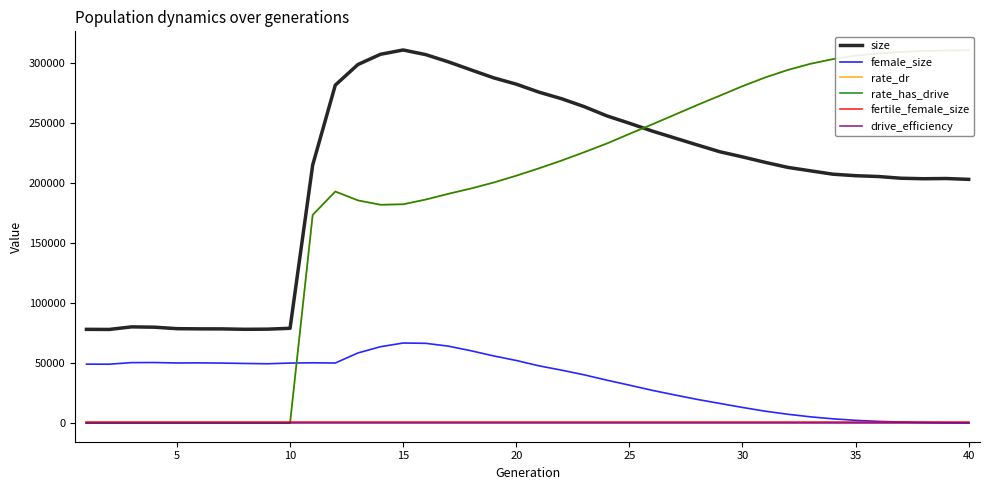

True or false: size and female_size intersect in this chart.

False